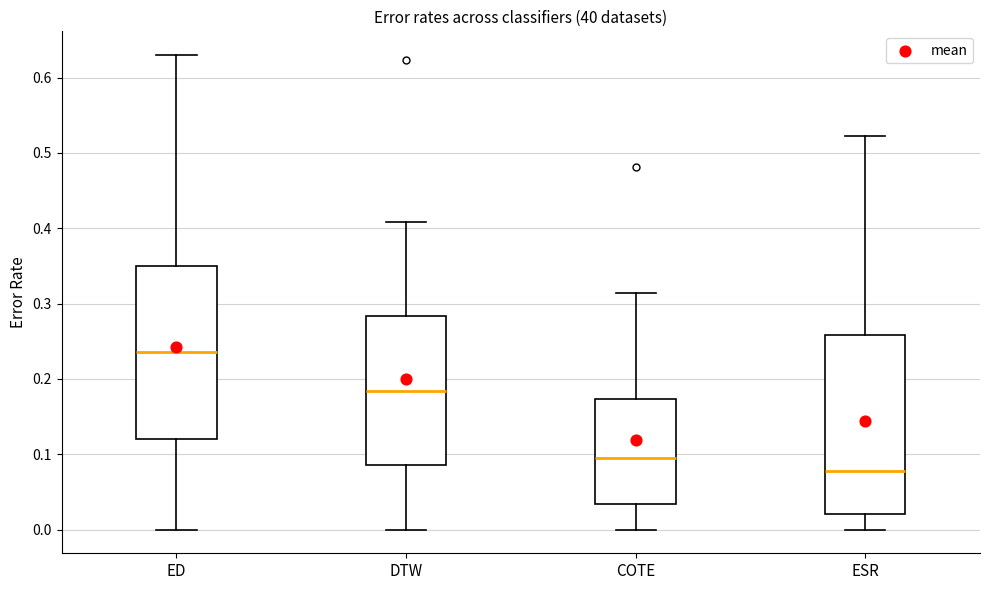

Which box's median line is the lowest?

ESR